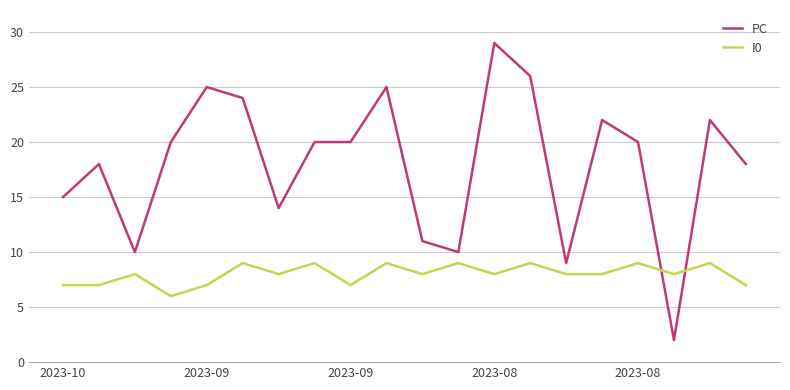

Which series has the largest range (max minus min)?

PC